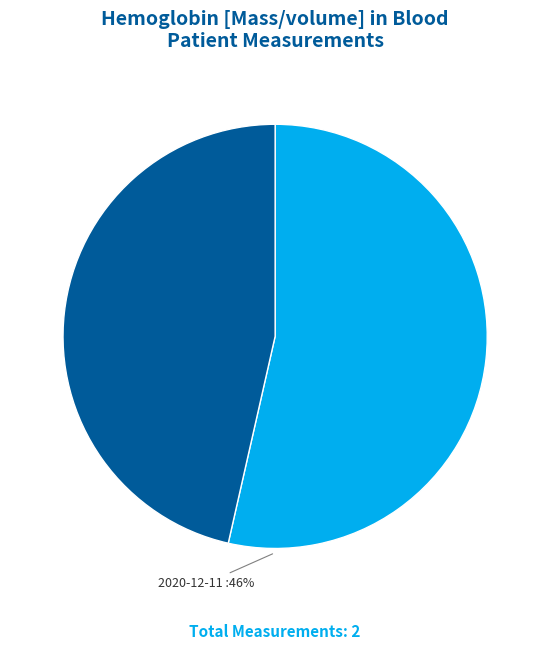

What percentage is the 2020-12-11T15:41:16Z slice, to the nearest percent?

46%